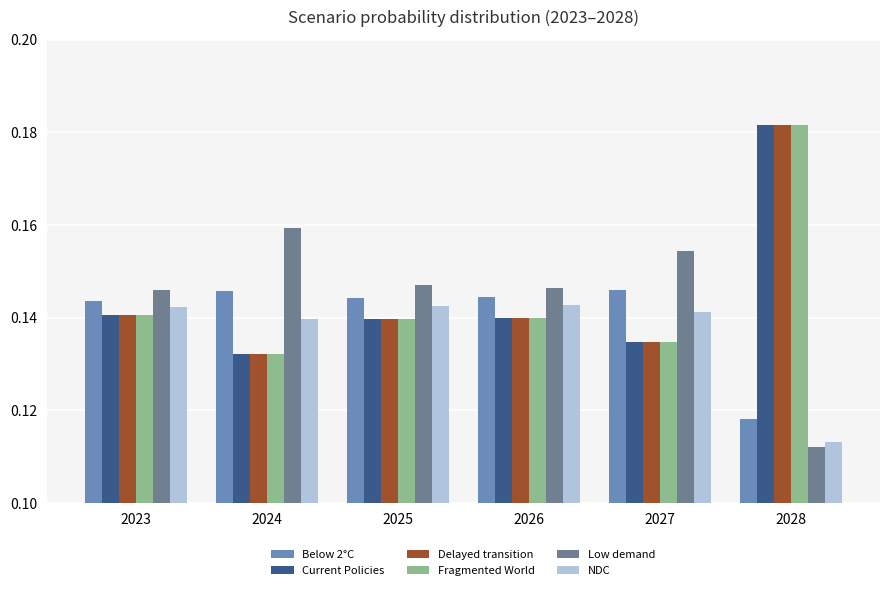

Which category has the lowest value across all series?

2028